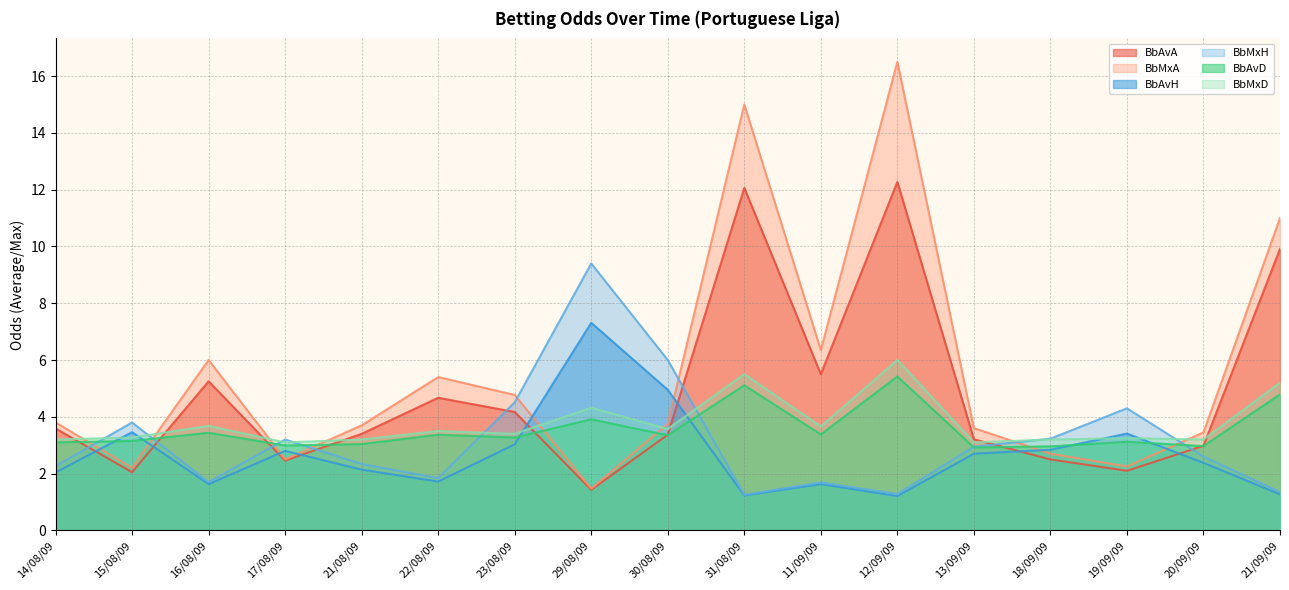

What is the total value across all series at 29/08/09?

27.8